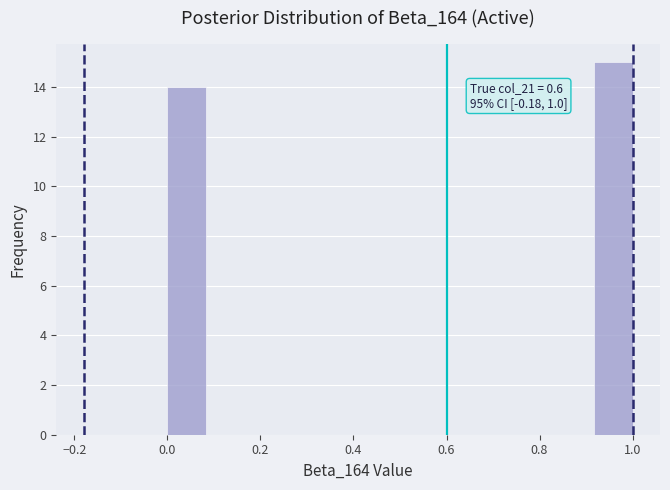

Which range on the x-axis has the tallest bar?

0.92 to 1.00